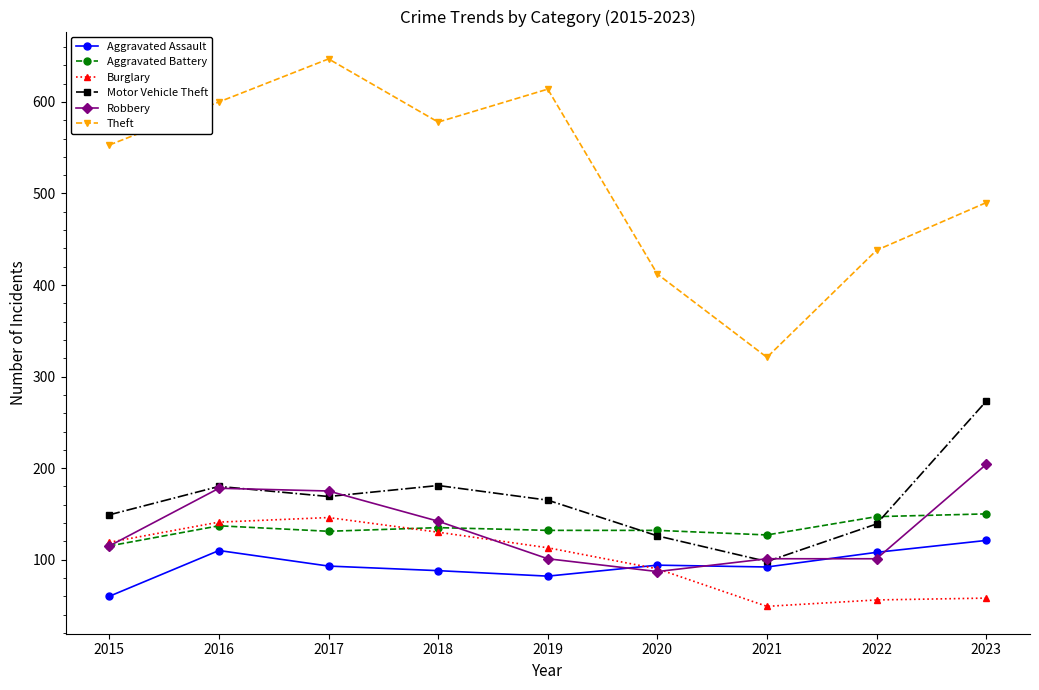

True or false: Aggravated Battery and Theft cross at least once.

False